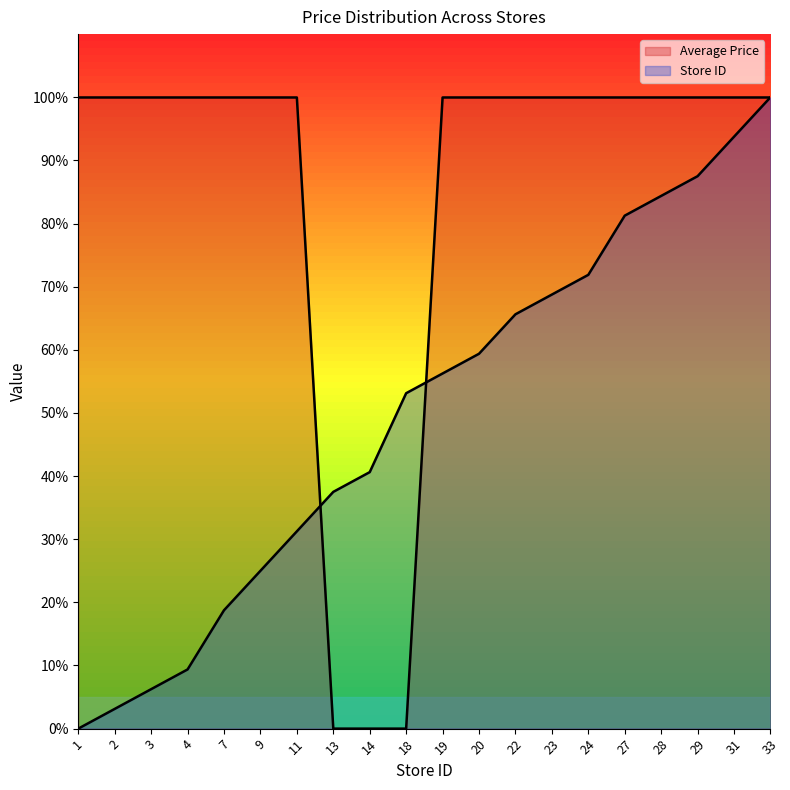

How many data points in Store Count are above 56?

10